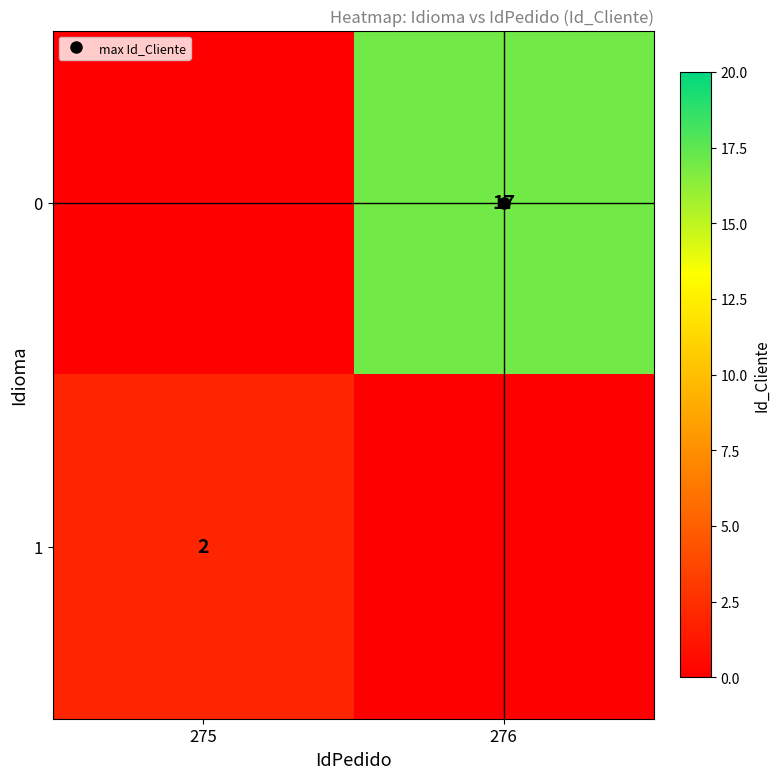

What is the spread (max minus min) of values at 275?

2